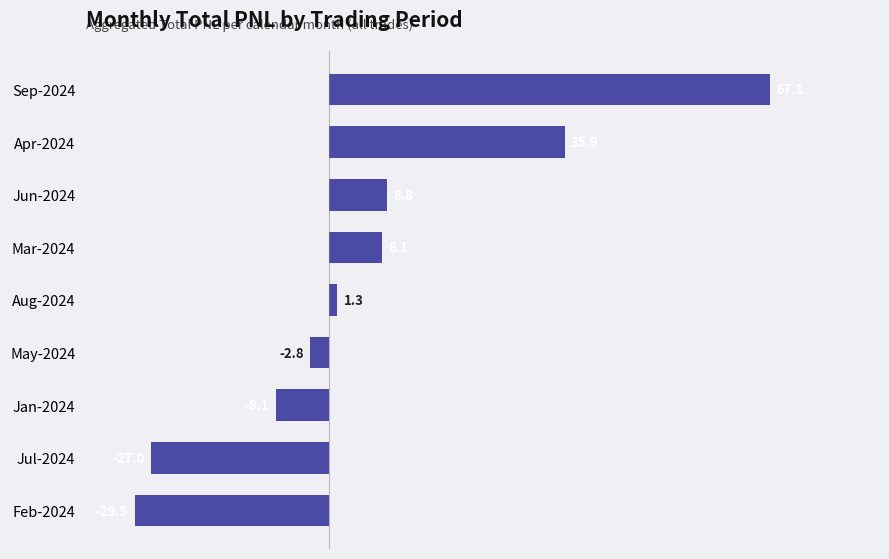

At which label is the value closest to 18?

Jun-2024